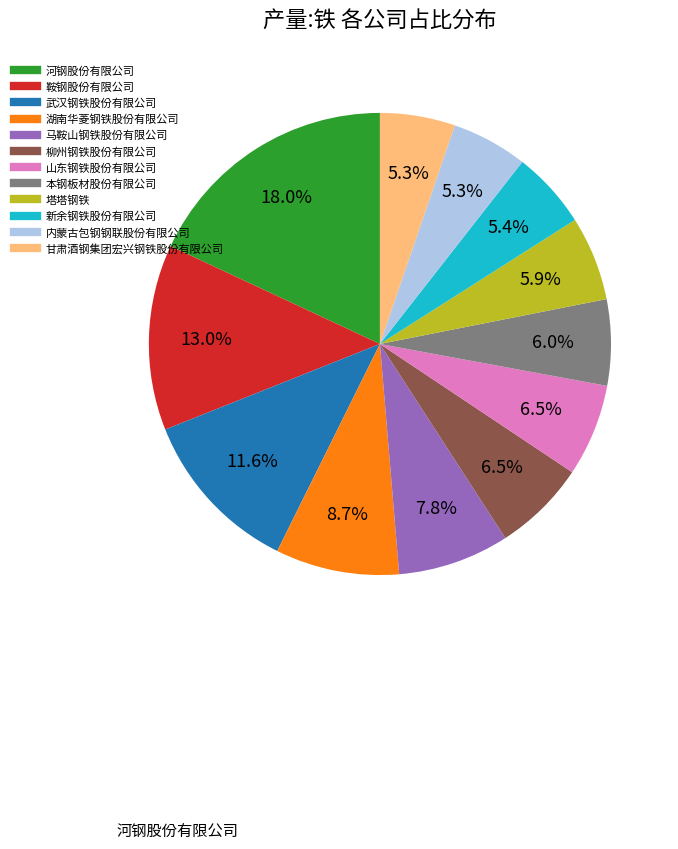

Is it true that 马鞍山钢铁股份有限公司 is 17% of the pie?

False